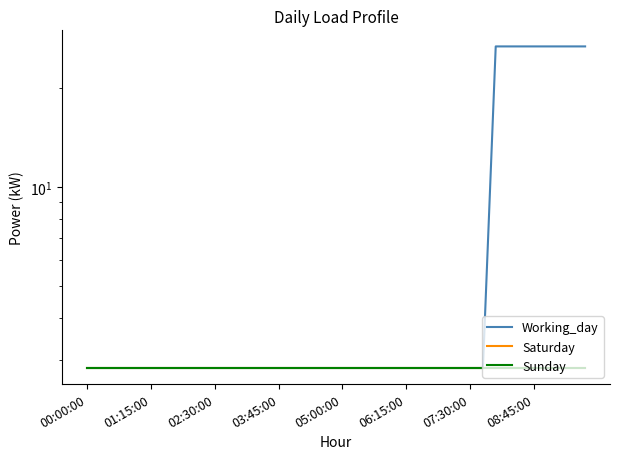

Rank the series at 08:45:00 from highest to lowest value.

Working_day, Saturday, Sunday